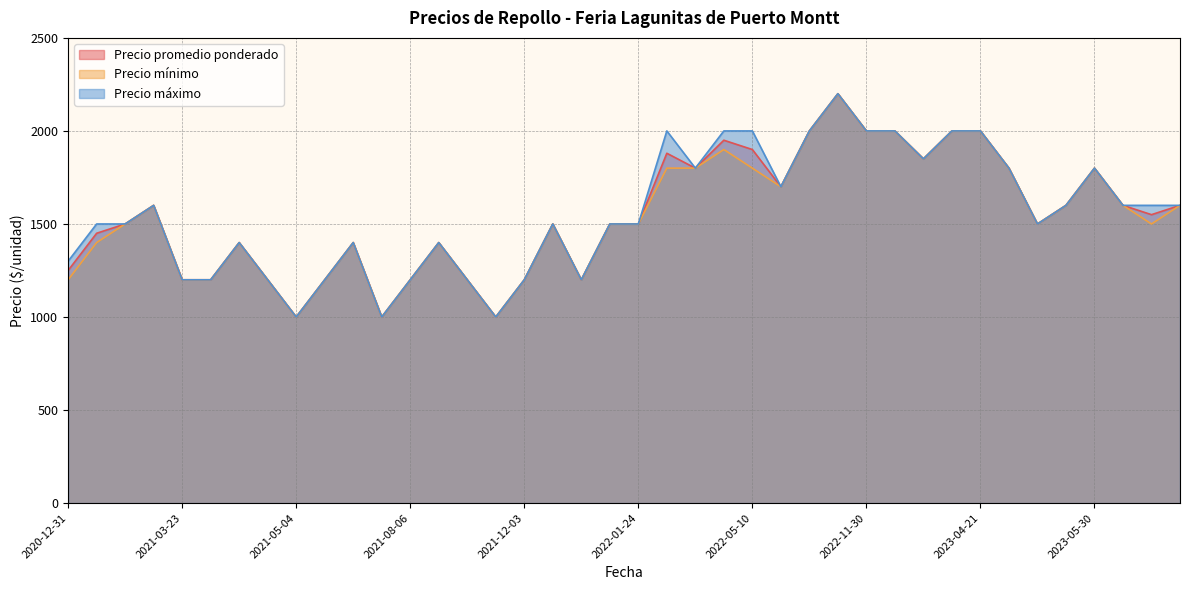

What is the minimum value for Precio máximo?

1000